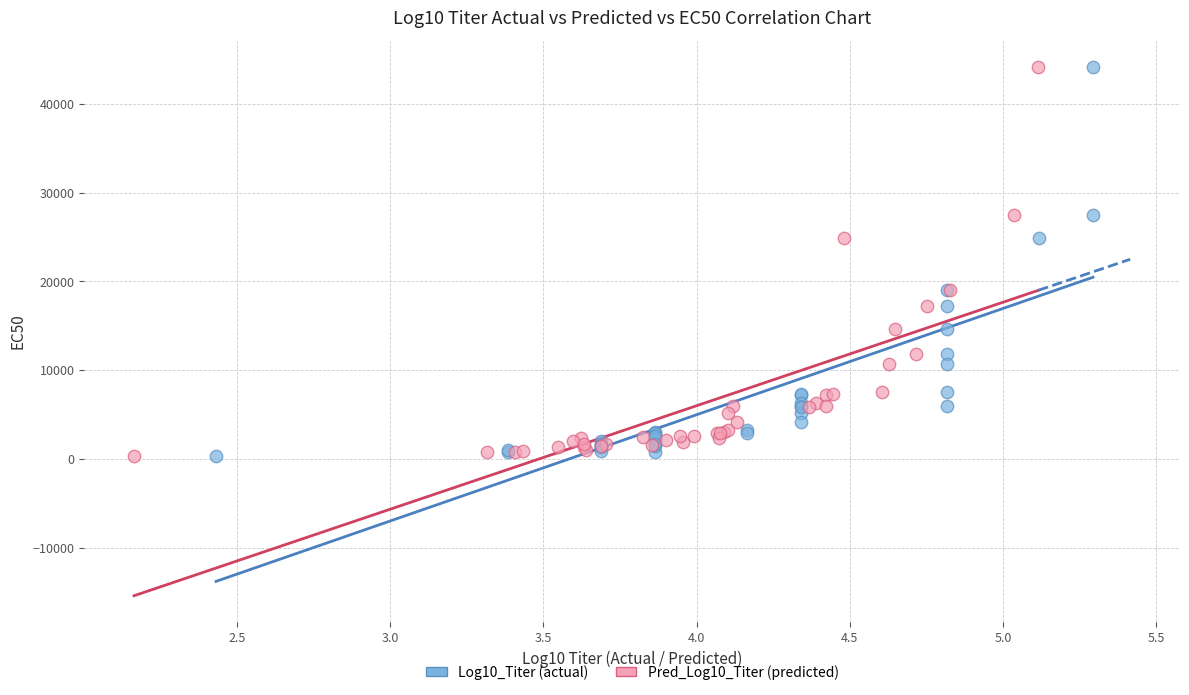

What are all the series names shown in the legend?

Log10_Titer (actual), Pred_Log10_Titer (predicted)